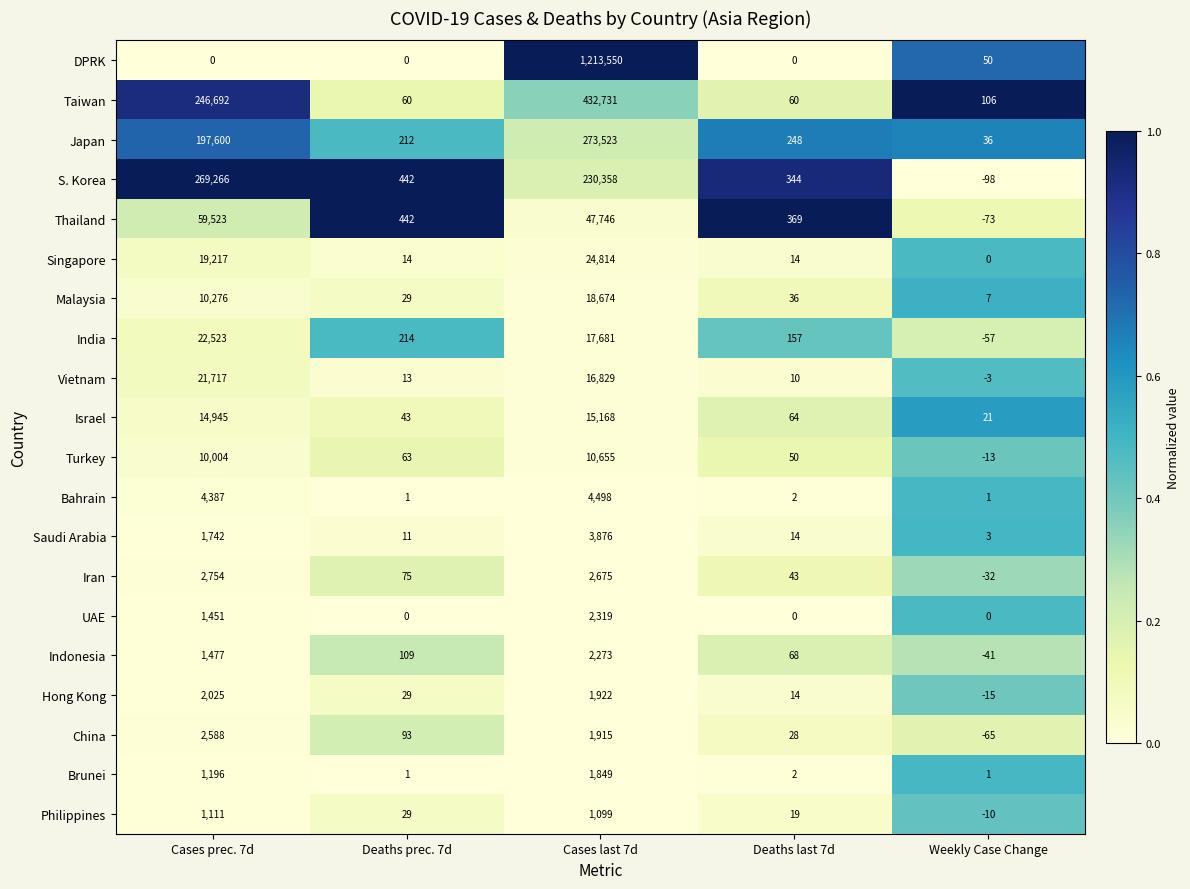

Which series changed the most between Cases prec. 7d and Deaths prec. 7d?

S. Korea